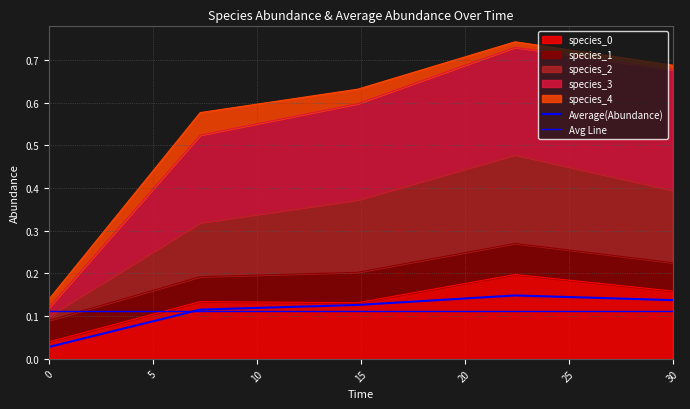

The species_0 series shows 0.0 at 0.0. True or false?

True